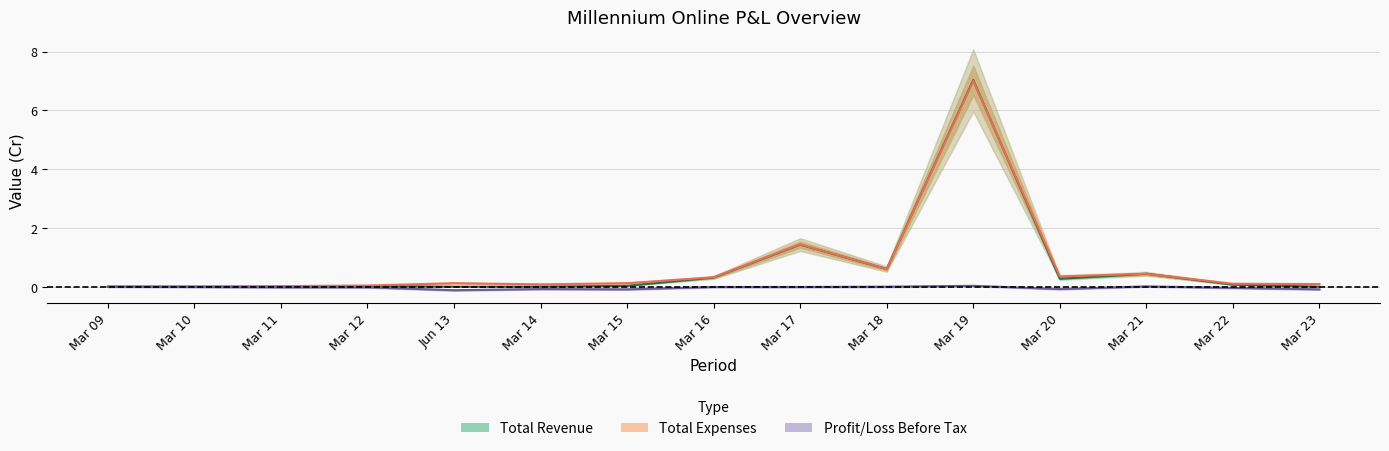

At which label does Total Revenue reach its minimum?

Mar 09